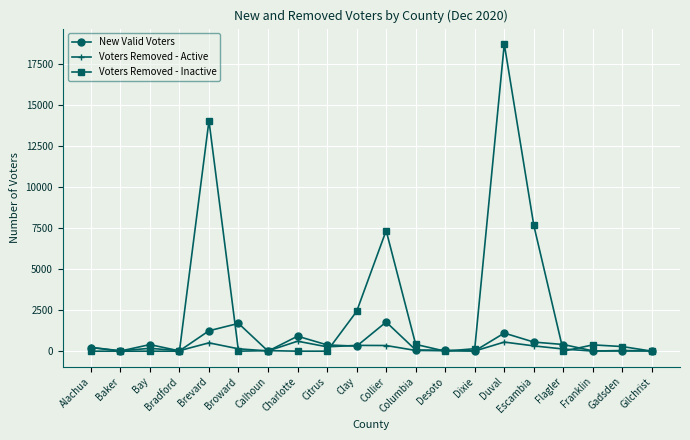

Where is the first local maximum for New Valid Voters?

Bay